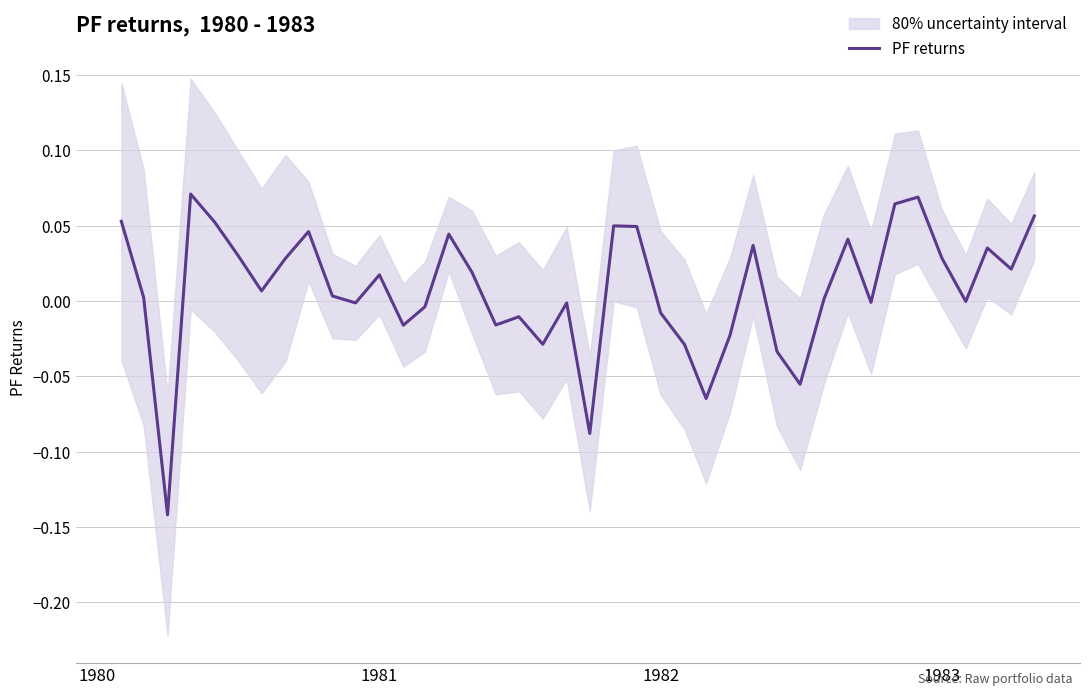

How many lines are shown in the chart?

1